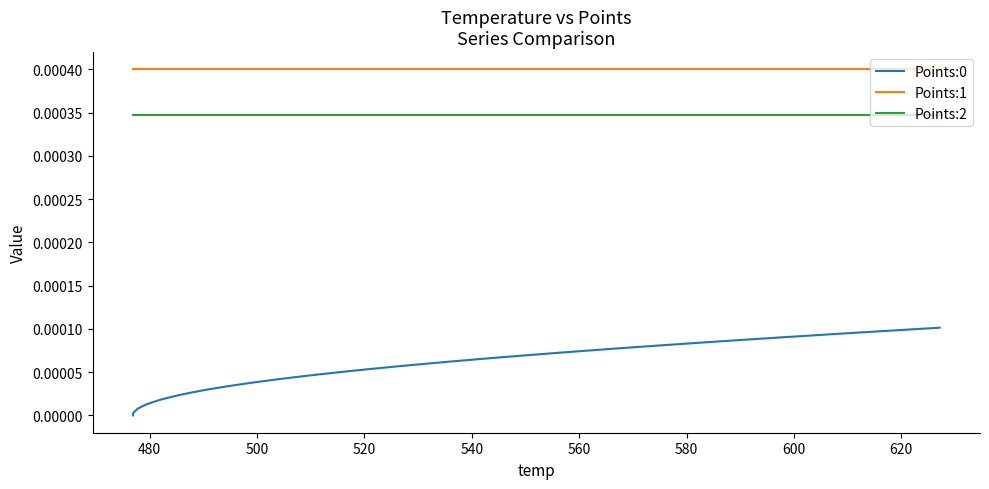

True or false: Points:1 and Points:0 intersect in this chart.

False